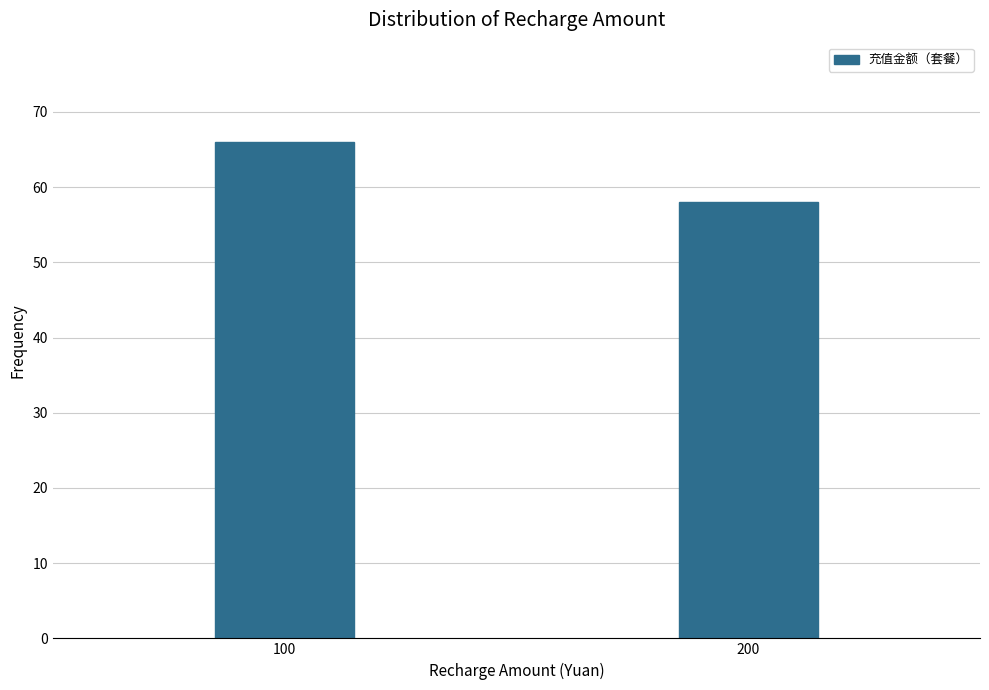

Reading left to right, transcribe all the data shown in this chart.

66	58